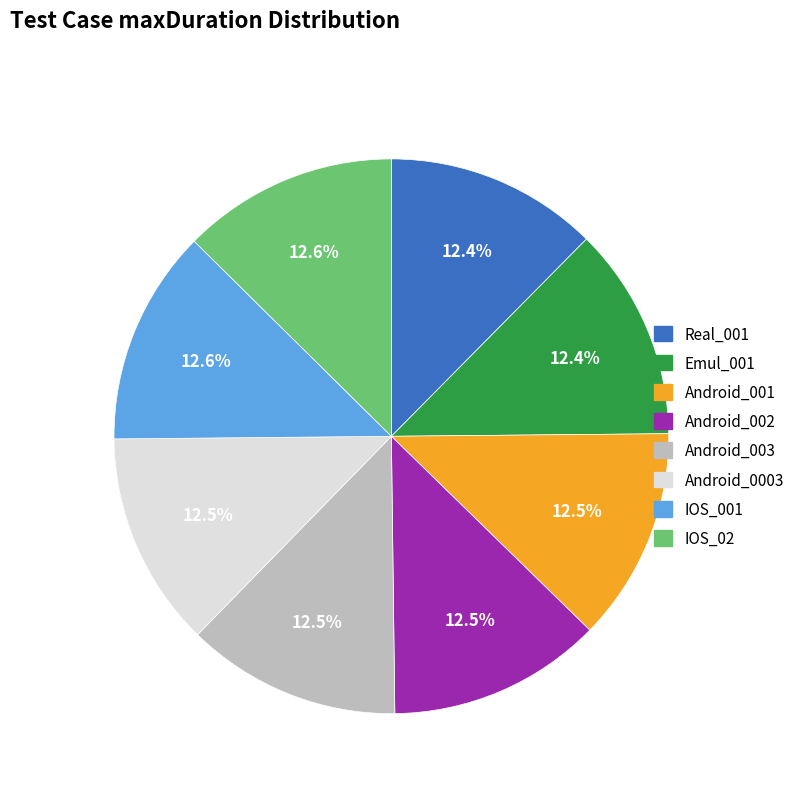

To the nearest percent, what portion does Real_001 represent?

12%